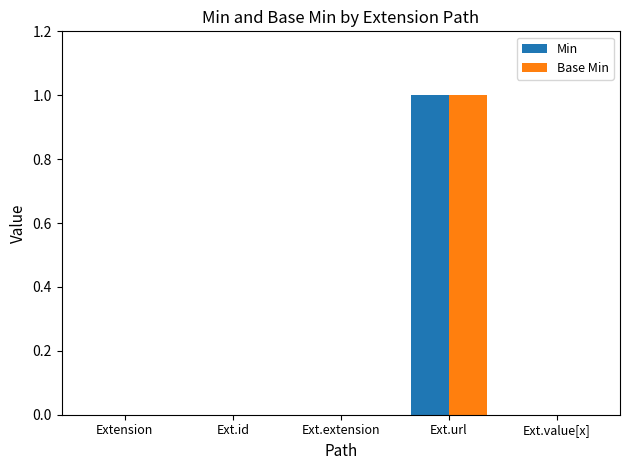

The Base Min series shows 2 at Ext.url. True or false?

False